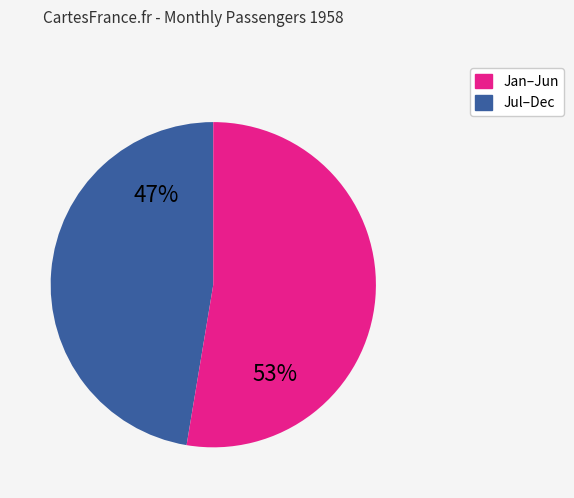

Is the sum of Jul–Dec and Jan–Jun greater than half?

Yes